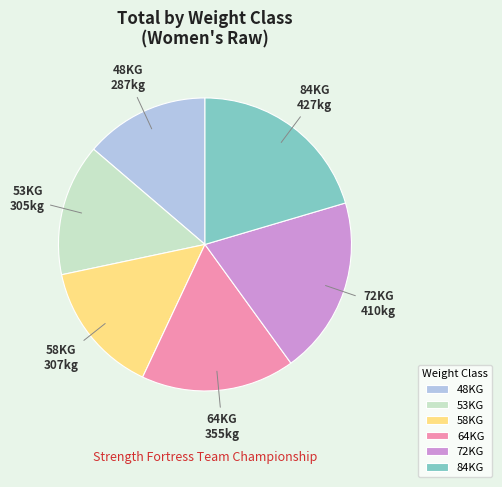

Does 72KG account for over 50% of the chart?

No